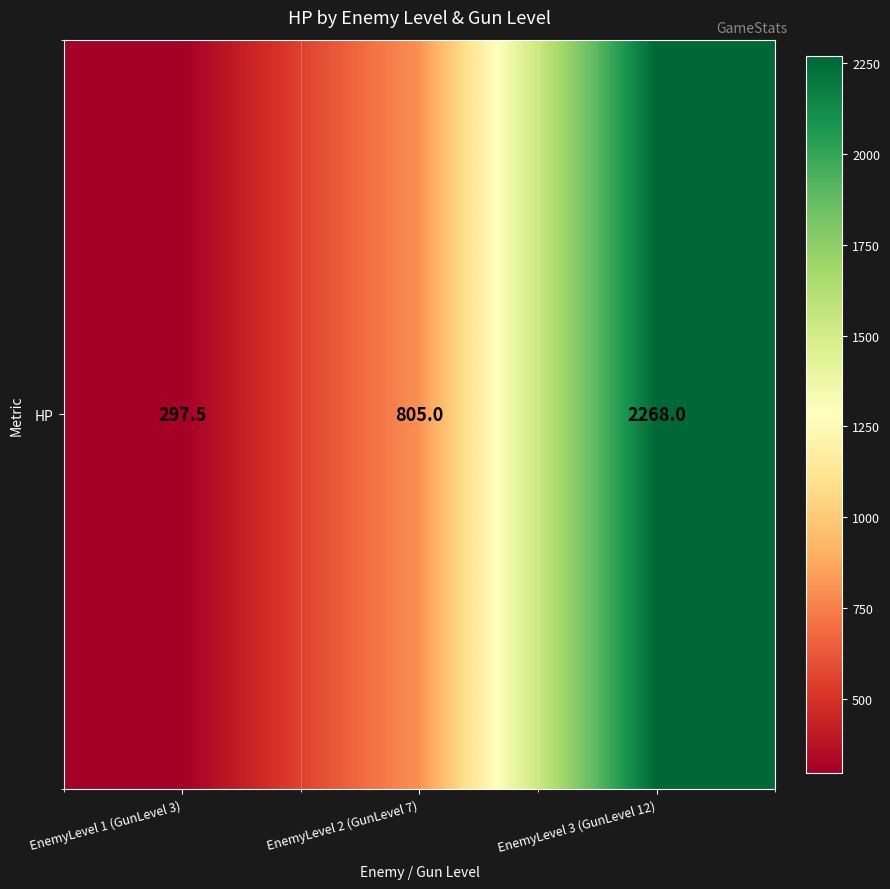

What is the ratio of the value at EnemyLevel 3 (GunLevel 12) to the value at EnemyLevel 1 (GunLevel 3)?

7.6